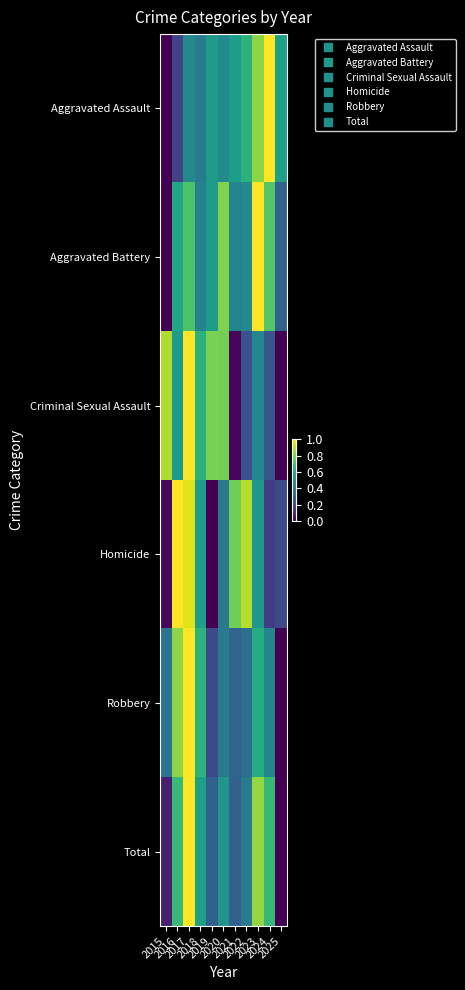

What is the total value across all series at 2017?

5.1